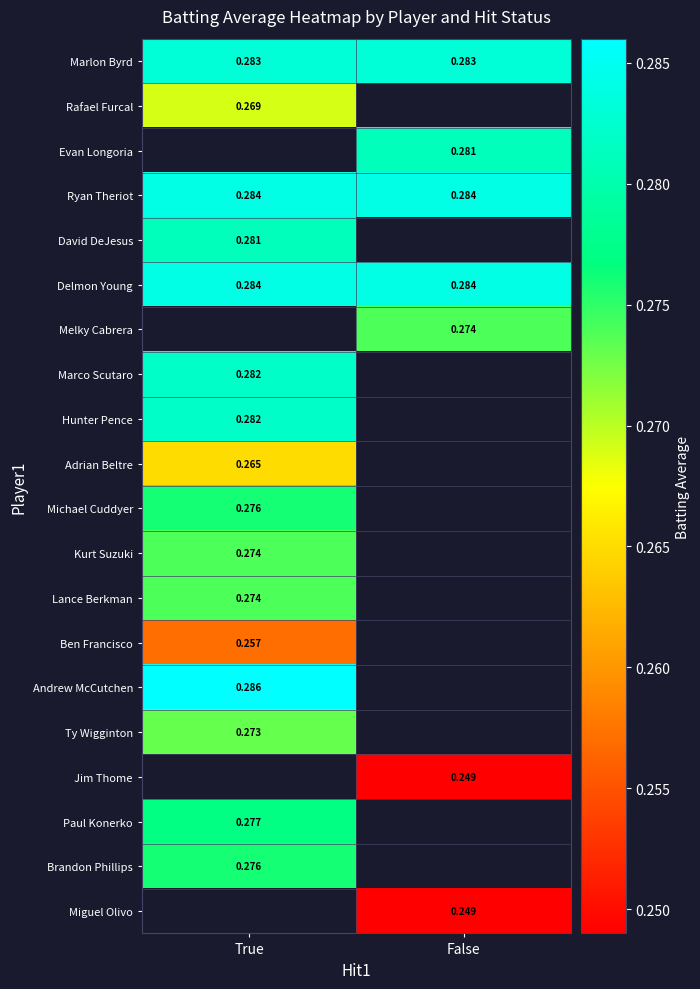

How many positive values does the Brandon Phillips series have?

1